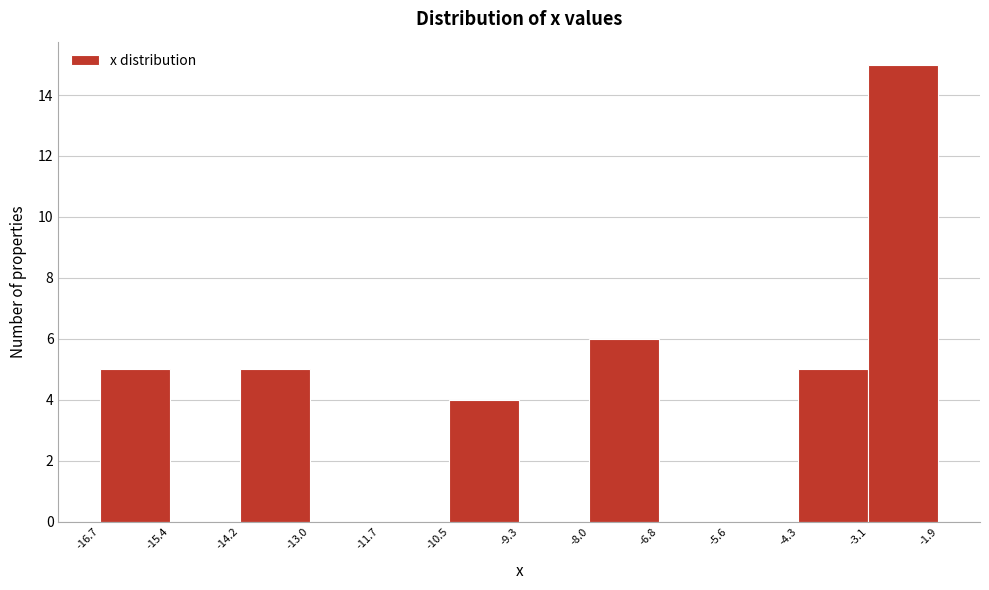

Which range on the x-axis has the tallest bar?

-3.1 to -1.9